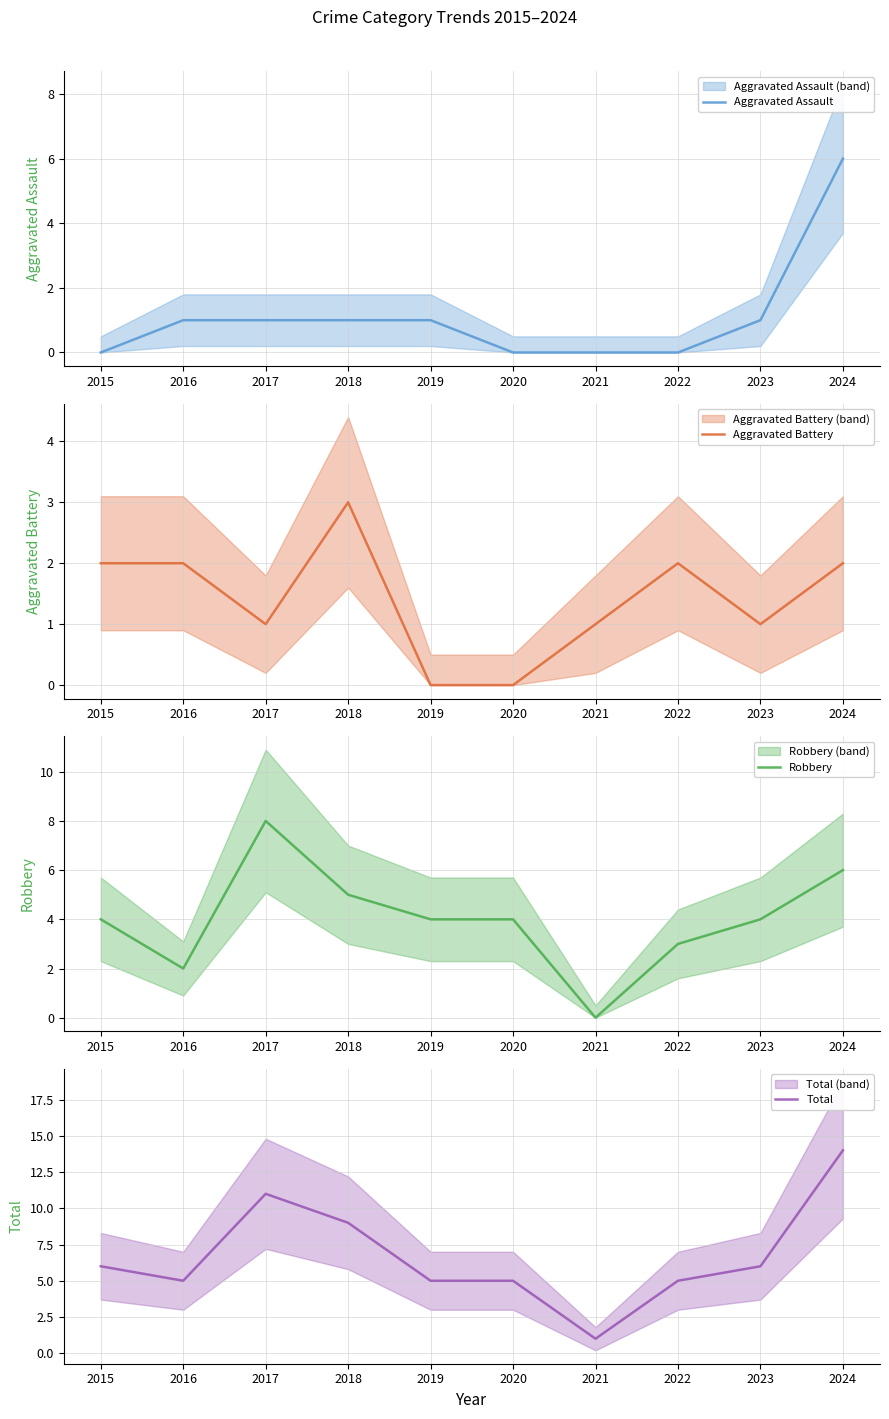

What is the difference between the maximum and minimum values in the Aggravated Battery series?

3